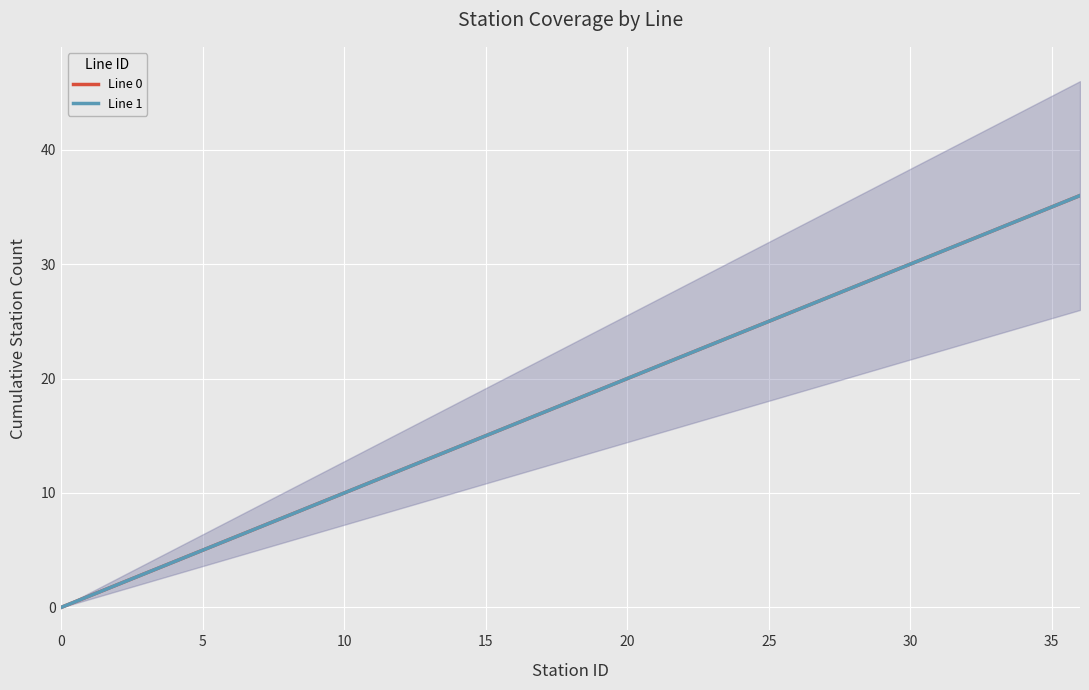

The value of Line 0 at 30 is 1. True or false?

False